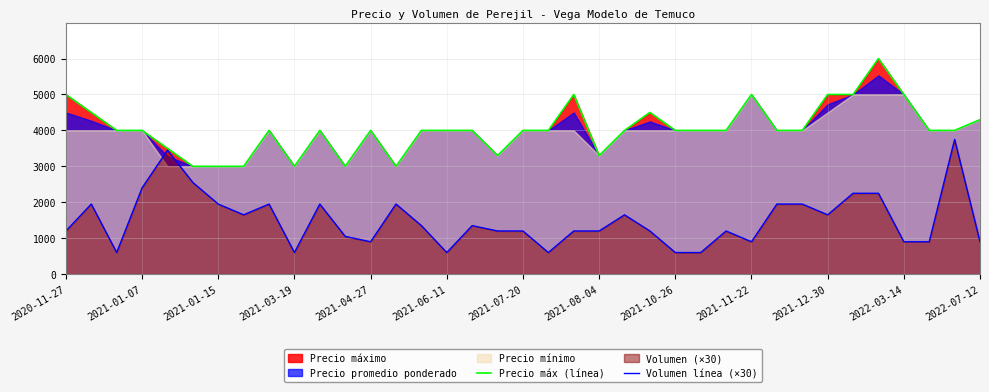

What is the label of the 17th point from the left?

16